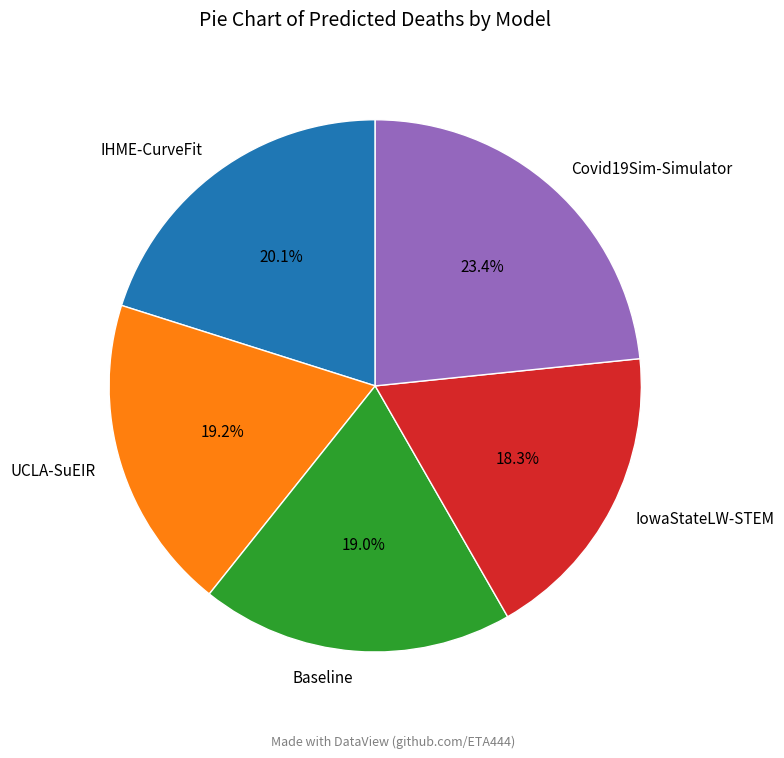

Which slice is the largest?

Covid19Sim-Simulator